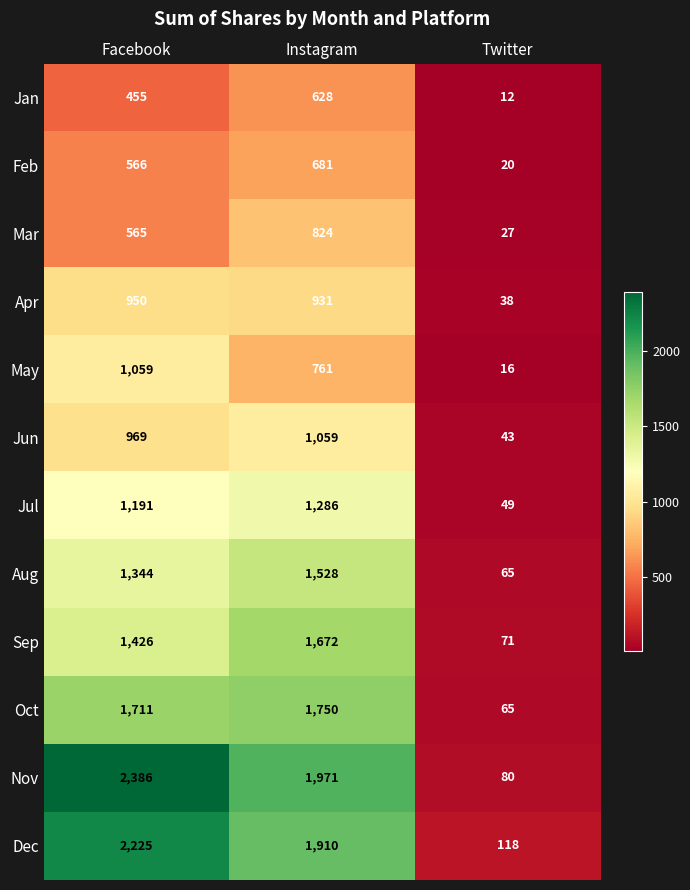

What is the minimum value shown in the chart?

12